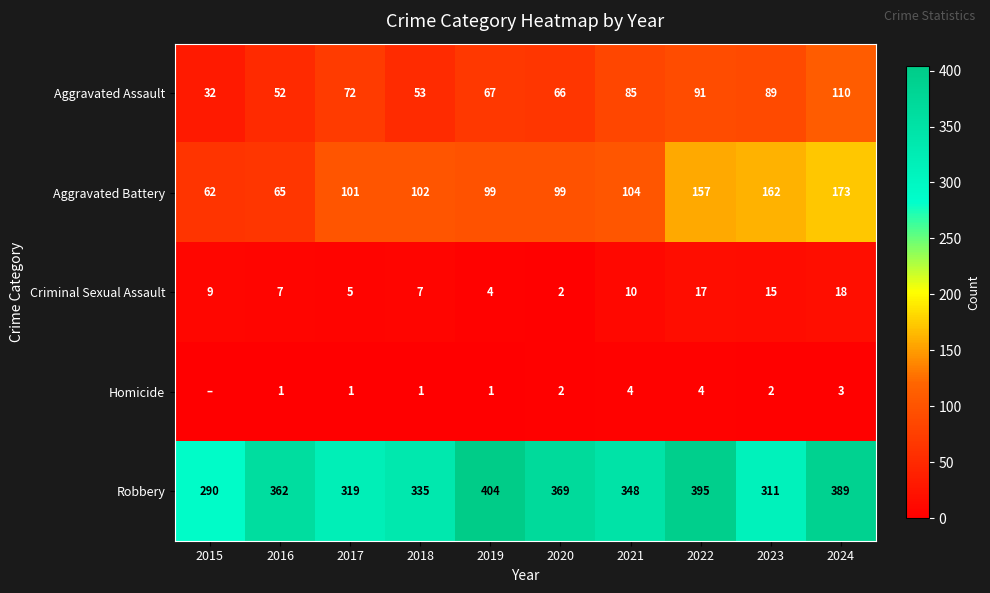

What is the total value across all series at 2019?

575